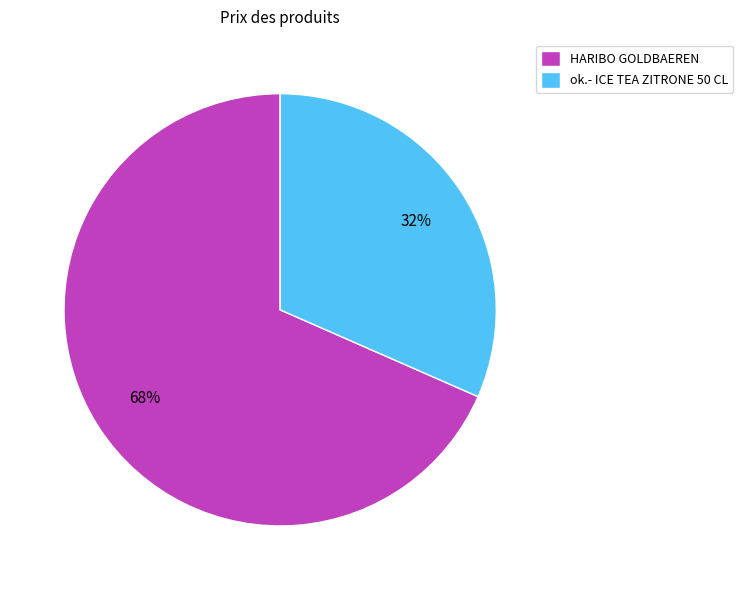

Which slice is the largest?

HARIBO GOLDBAEREN